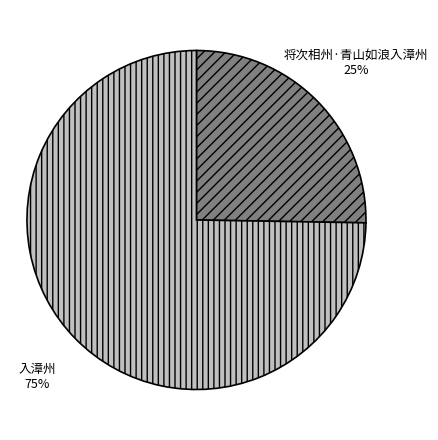

To the nearest percent, what is the average slice percentage?

50%